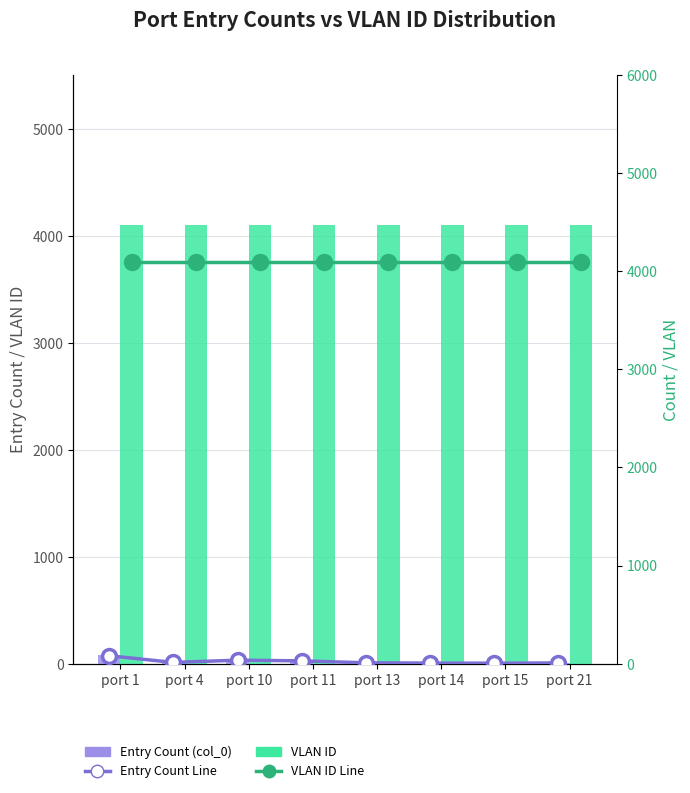

Which series has the largest range (max minus min)?

Entry Count (col_0)